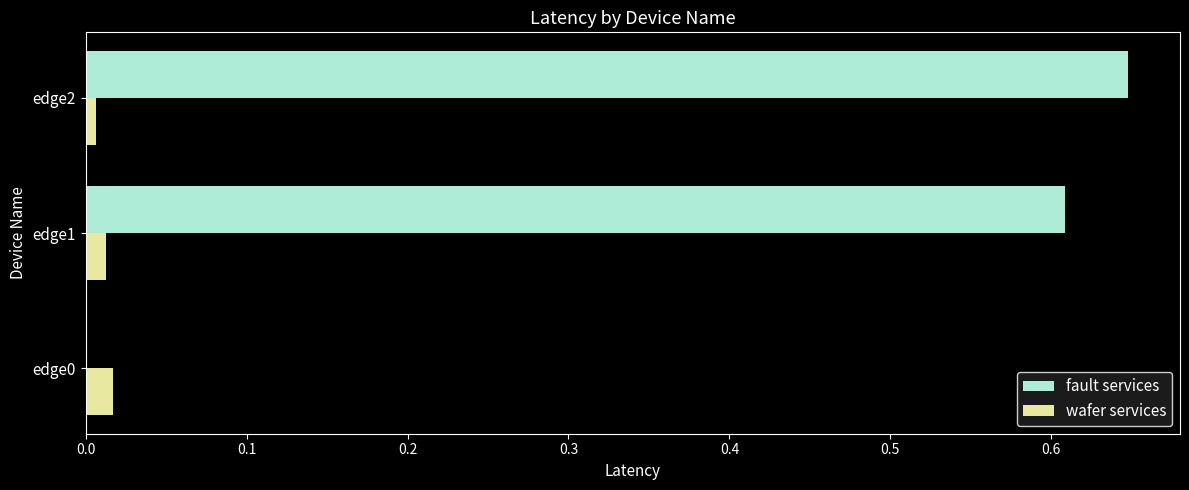

Is the value of wafer services at edge2 greater than the value of fault services at edge2?

No